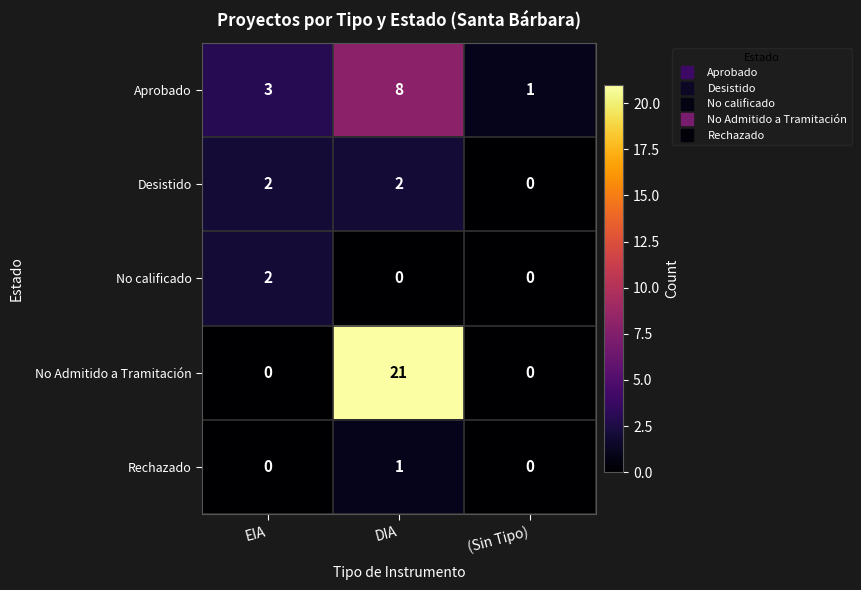

Reading left to right, list all the values displayed in this chart.

Aprobado: EIA=3	DIA=8	(Sin Tipo)=1
Desistido: EIA=2	DIA=2	(Sin Tipo)=0
No calificado: EIA=2	DIA=0	(Sin Tipo)=0
No Admitido a Tramitación: EIA=0	DIA=21	(Sin Tipo)=0
Rechazado: EIA=0	DIA=1	(Sin Tipo)=0